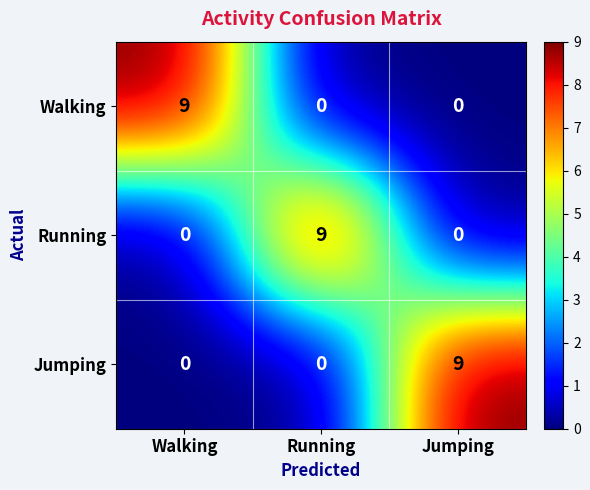

What is the sum of the Walking values at Jumping and Walking?

9